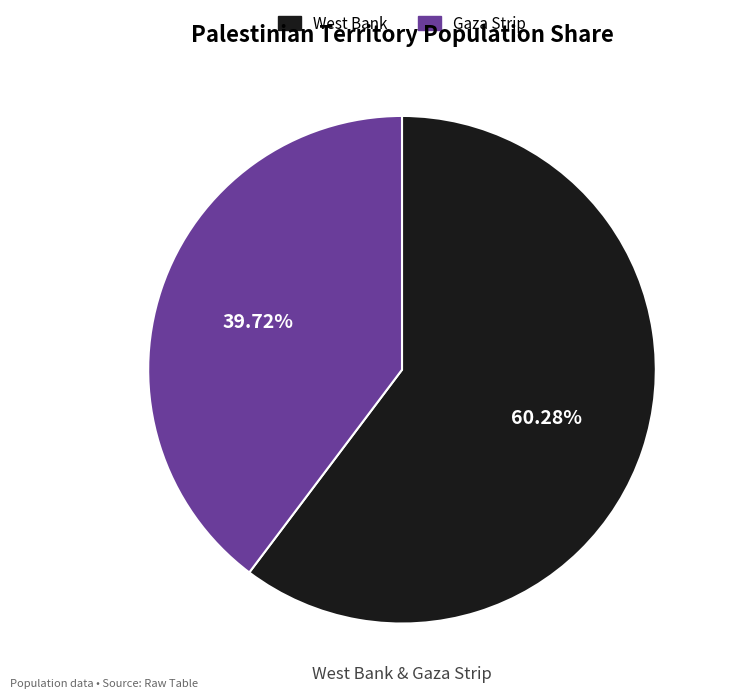

Rank the categories by value from highest to lowest.

West Bank, Gaza Strip